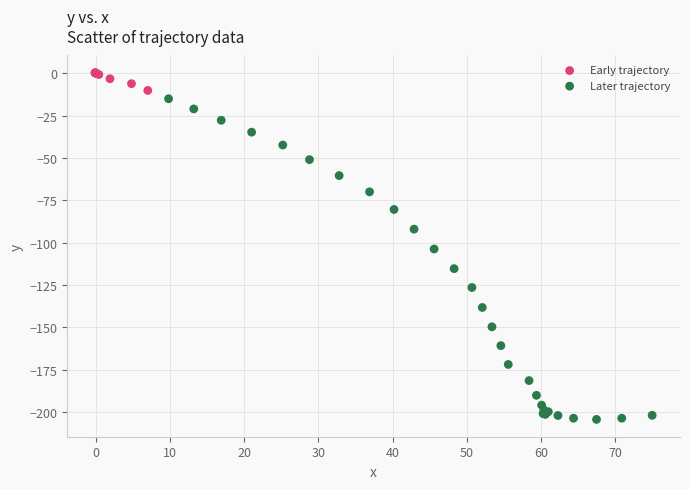

Which series contains the lowest Y value?

Later trajectory